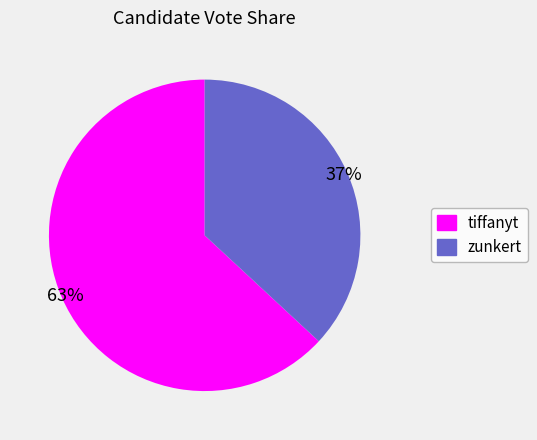

The tiffanyt slice represents 50% of the pie. True or false?

False